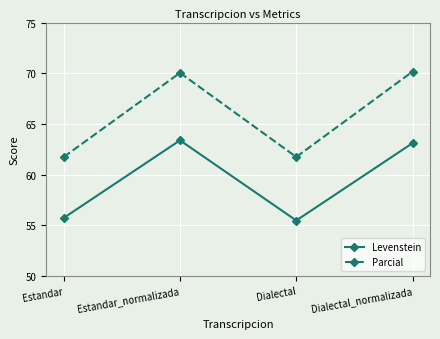

What position from the left is Estandar?

1